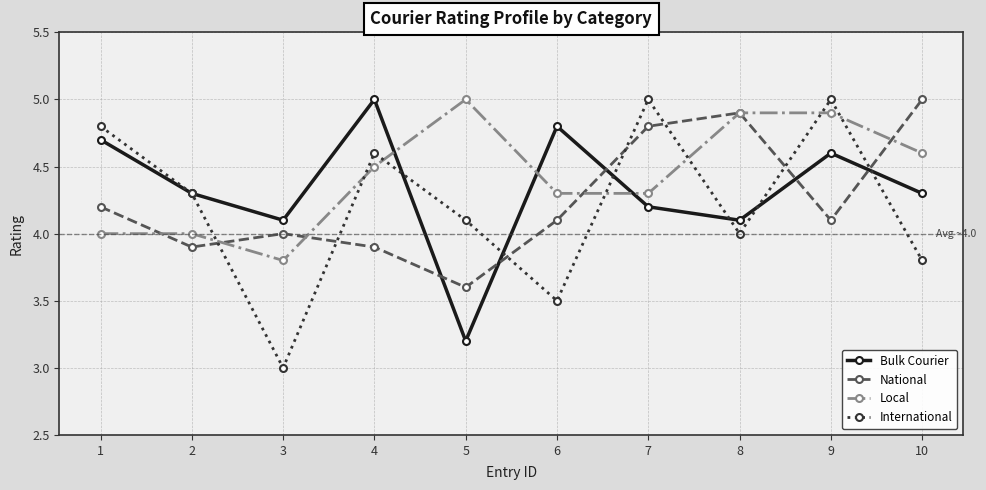

At how many categories does at least one series exceed 4?

10